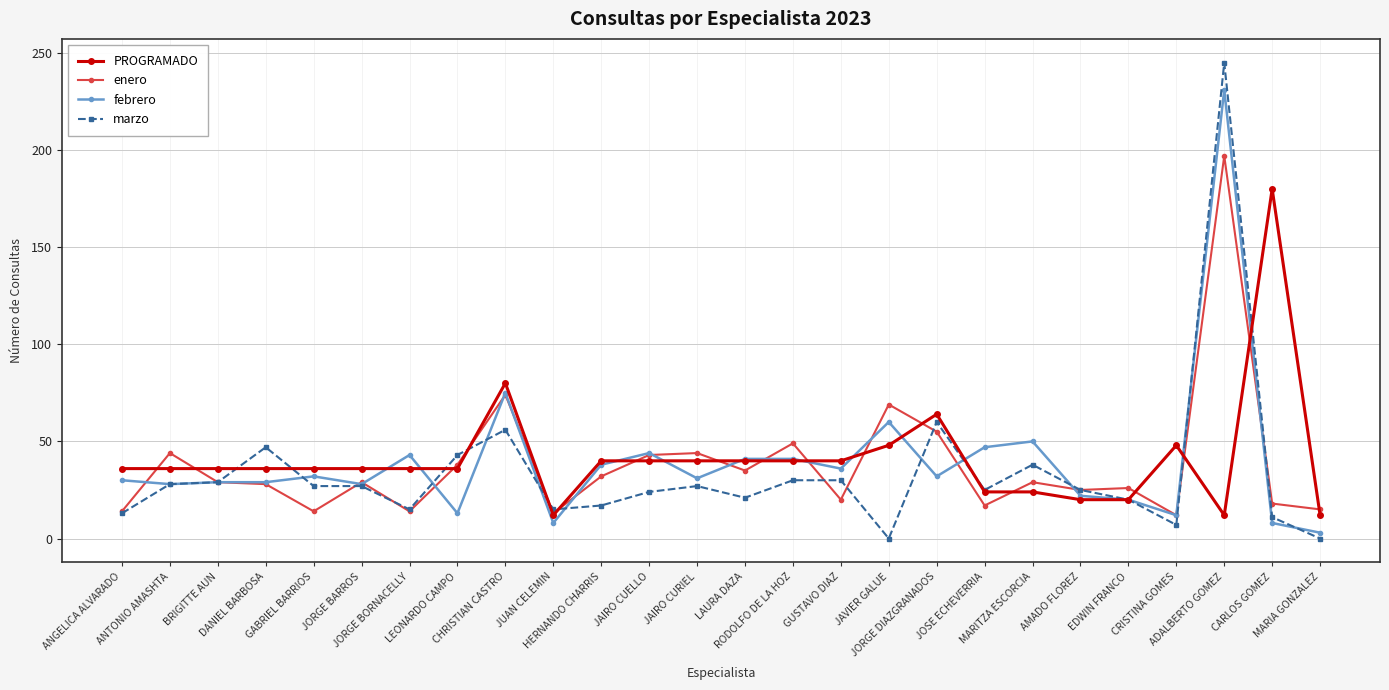

What is the highest value of the marzo series?

245